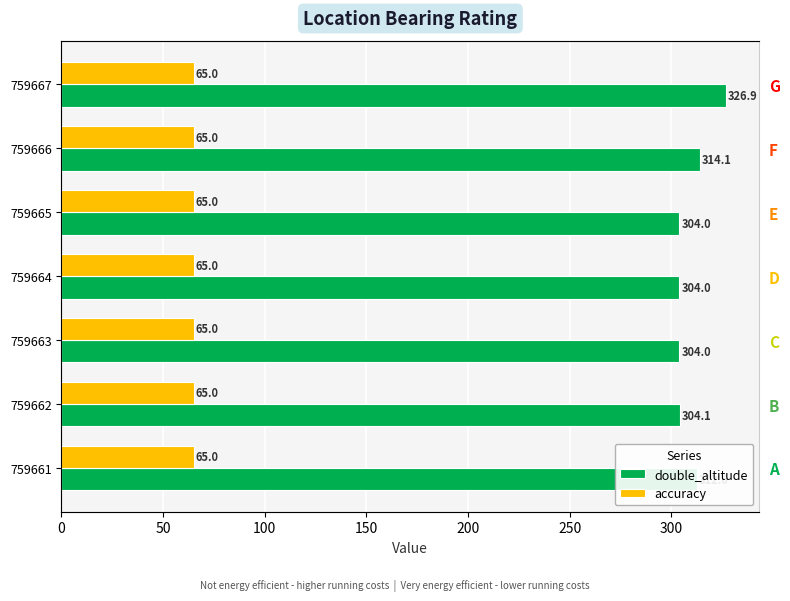

Between 50 and 200, which series saw the biggest shift?

double_altitude